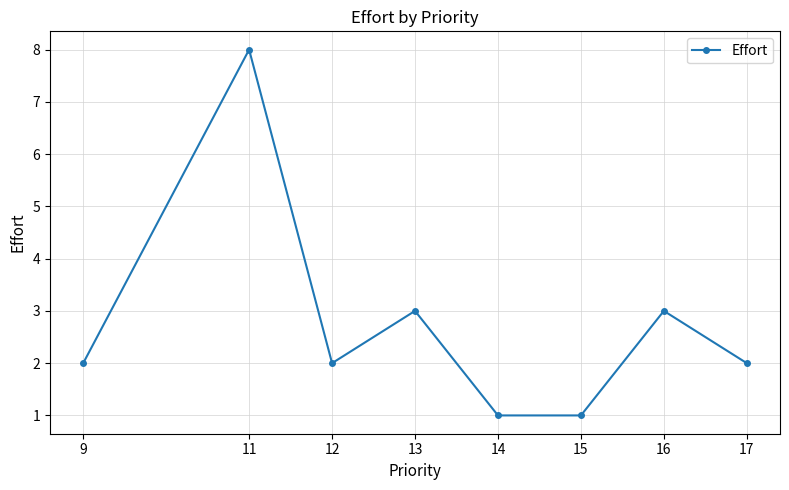

How many categories are shown in the chart?

8